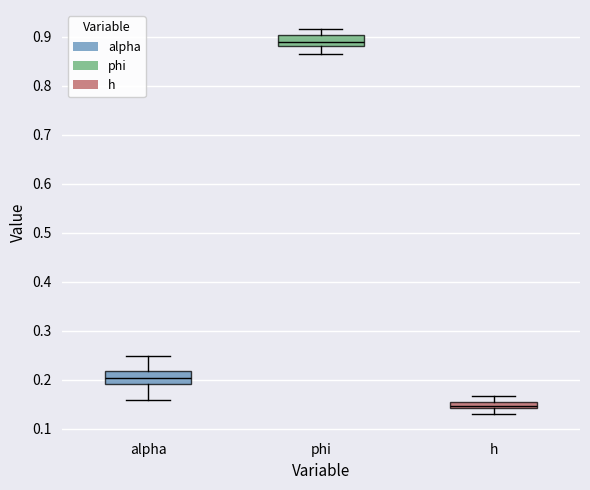

Where is the upper edge of the box for h on the y-axis? The values are not printed on the chart, so give them approximately, as read against the axis.

0.16